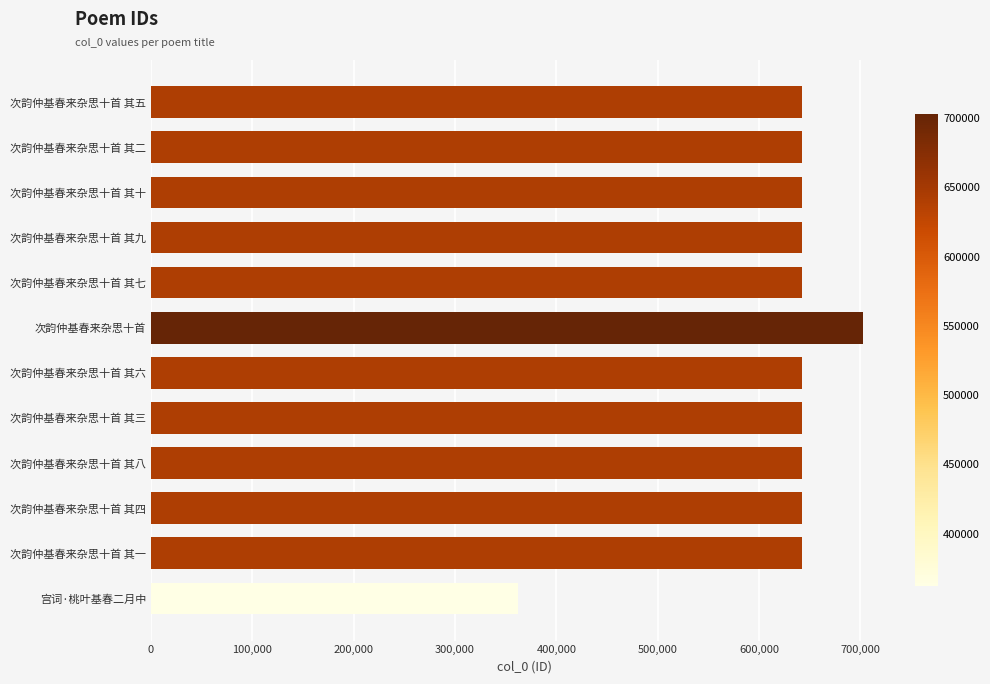

The chart shows a value of 1080706 at 次韵仲基春来杂思十首 其七. True or false?

False